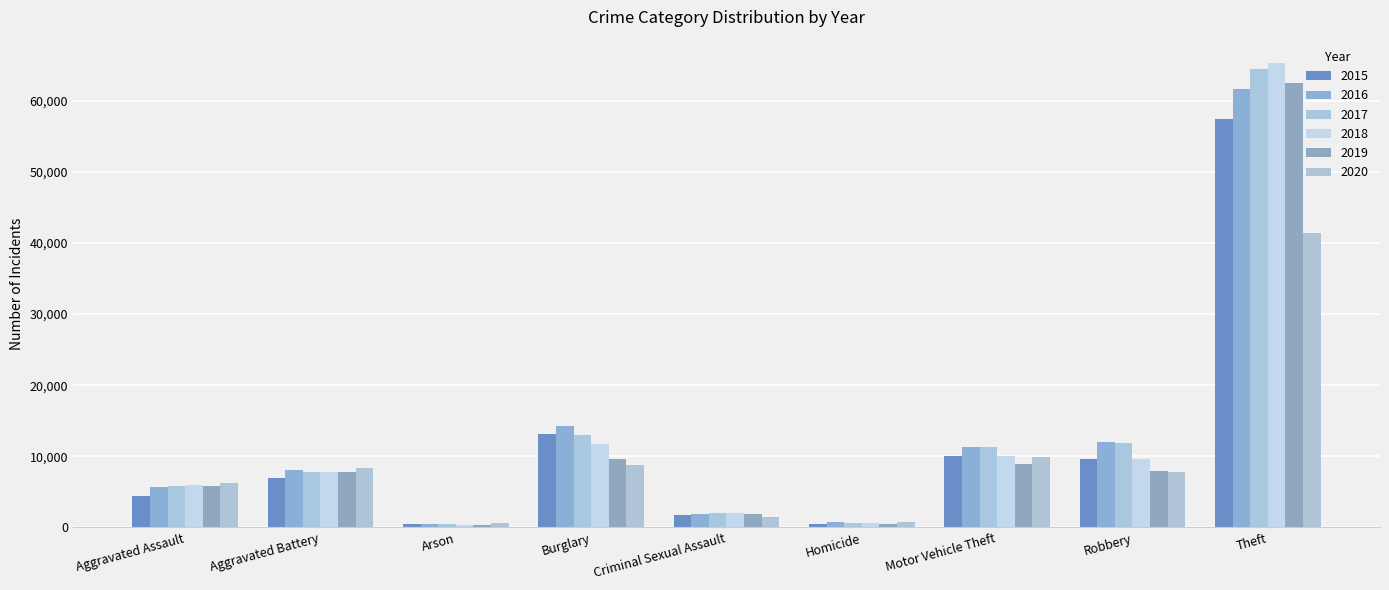

At Aggravated Assault, list the series in order from smallest to largest.

2015, 2016, 2017, 2019, 2018, 2020